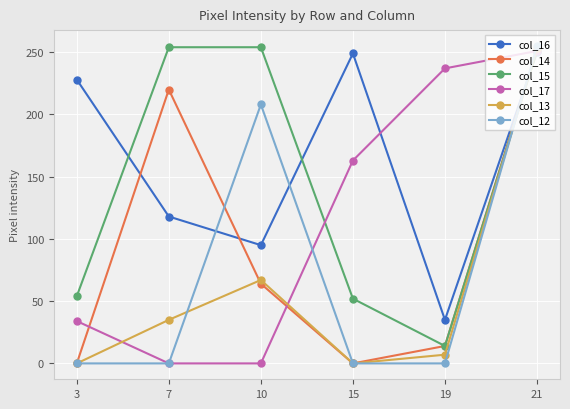

What is the maximum value shown in the chart?

255